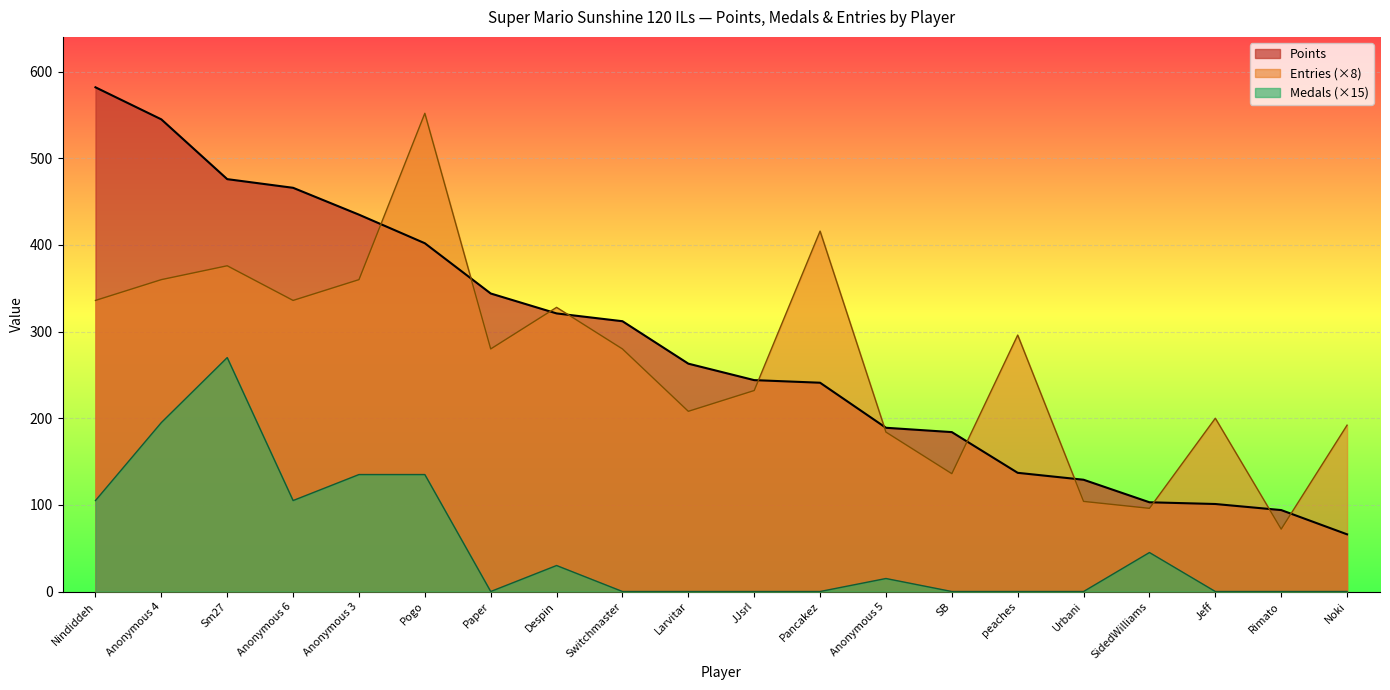

Which series has the largest total across all categories?

Points